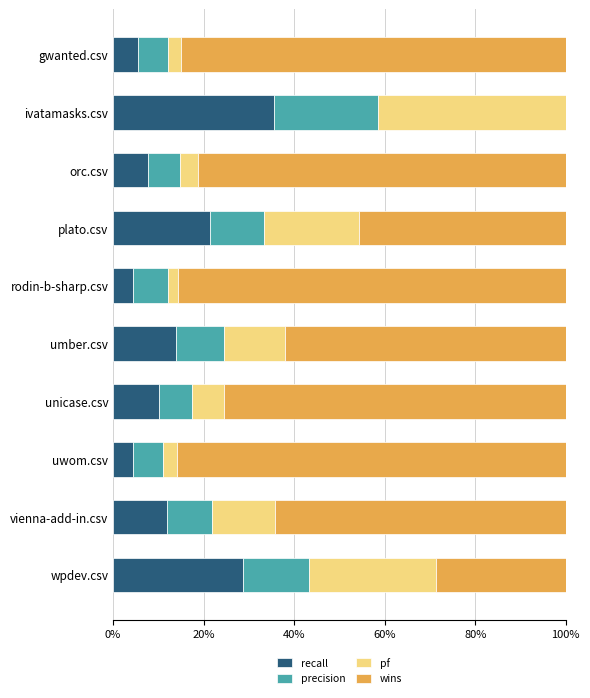

What is the total value across all series at gwanted.csv?

100.0